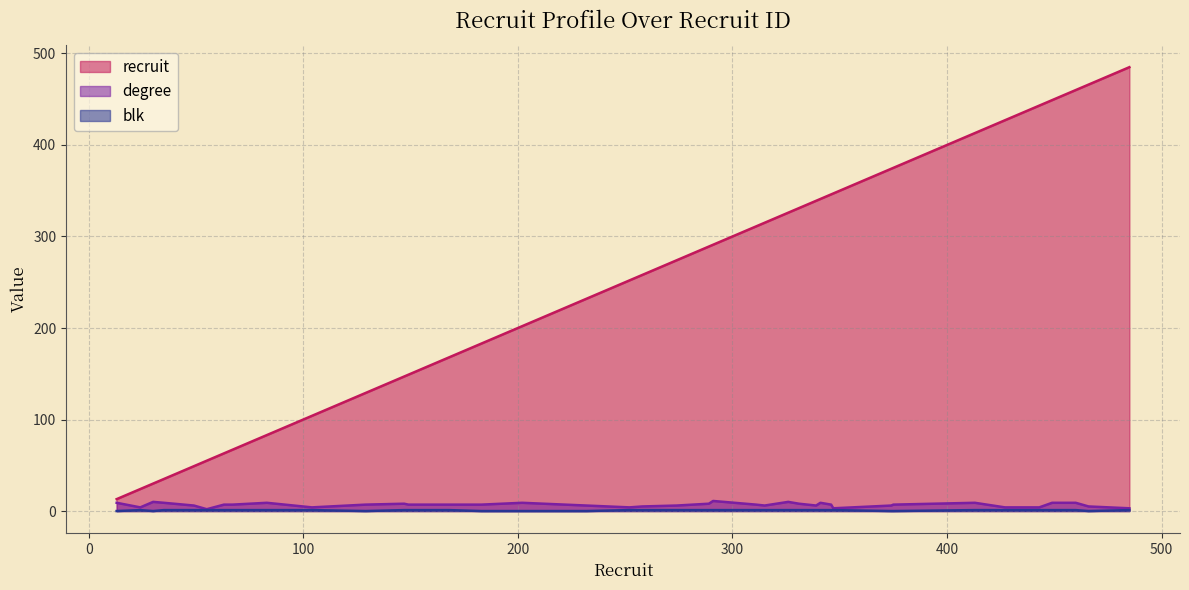

How many distinct data groups are displayed?

3